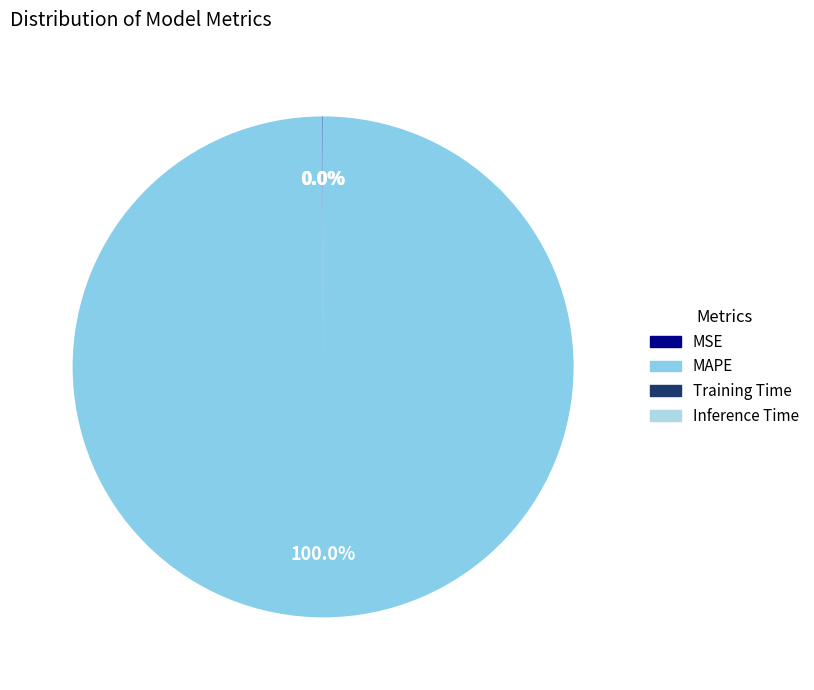

What is the smallest slice in the pie chart?

Inference Time